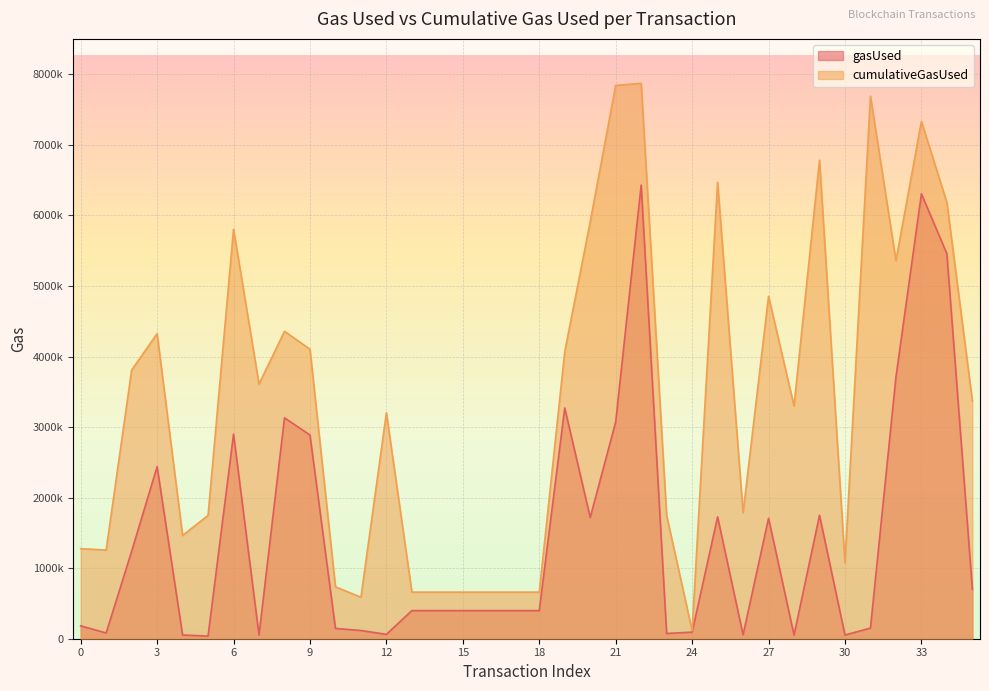

What is the difference between the second highest and second lowest values in the gasUsed series?

6255721